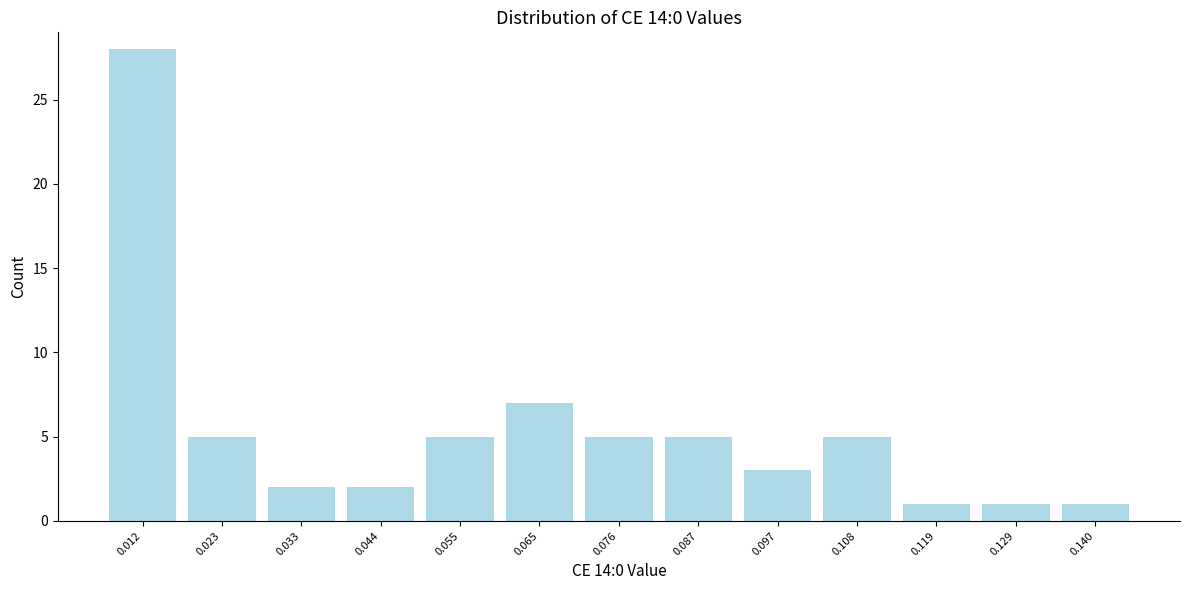

Reading left to right, transcribe this chart: for each bar, give the range it covers on the x-axis and its height. Neither the bar edges nor the heights are printed on the chart, so give them approximately, as read against the axes.

0.006 to 0.018: 28
0.018 to 0.028: 5
0.028 to 0.038: 2
0.038 to 0.050: 2
0.050 to 0.060: 5
0.060 to 0.070: 7
0.070 to 0.082: 5
0.082 to 0.092: 5
0.092 to 0.102: 3
0.102 to 0.114: 5
0.114 to 0.124: 1
0.124 to 0.134: 1
0.134 to 0.146: 1